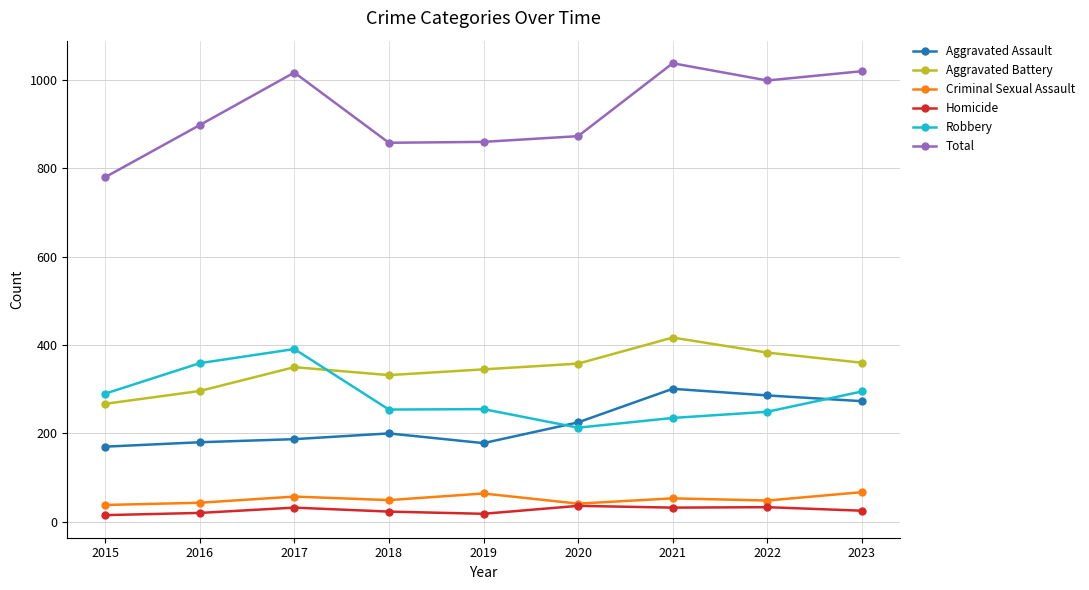

What are all the series names shown in the legend?

Aggravated Assault, Aggravated Battery, Criminal Sexual Assault, Homicide, Robbery, Total